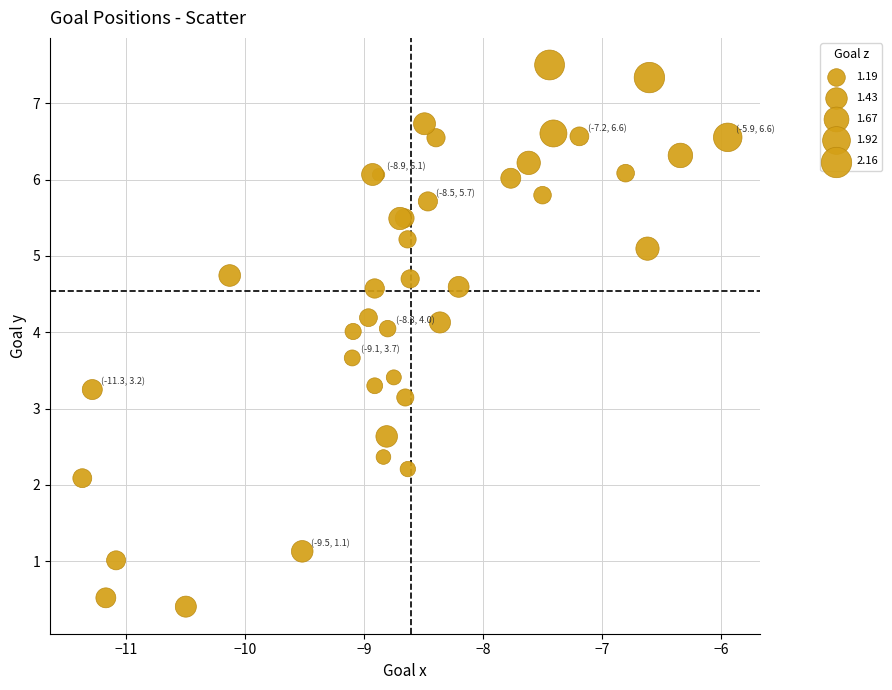

What Y value in the scatter plot is closest to 3?

3.1